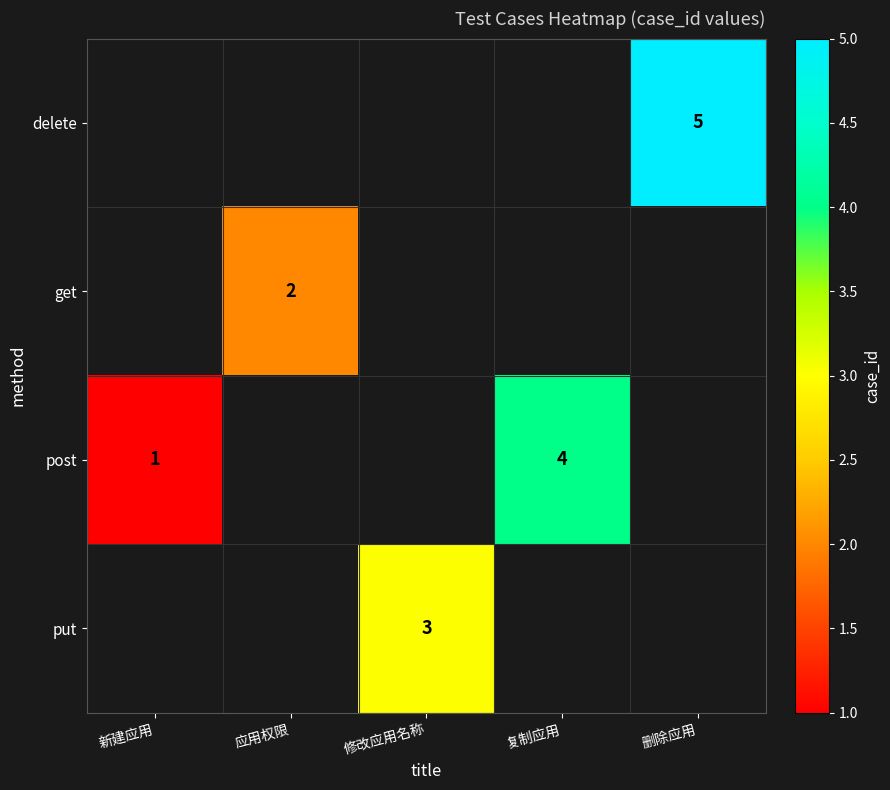

True or false: post has a value of 1 at 新建应用.

True